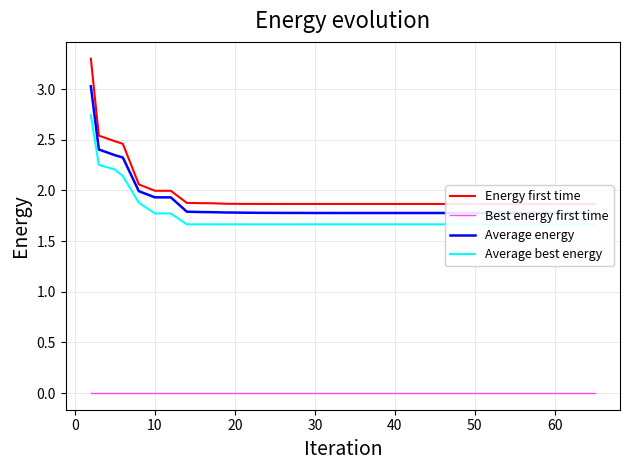

Reading left to right, list all the values displayed in this chart.

Energy first time: 3.3	2.5	2.5	2.5	2.1	2.0	2.0	1.9	1.9	1.9	1.9	1.9	1.9	1.9	1.9	1.9	1.9	1.9	1.9	1.9	1.9	1.9	1.9	1.9	1.9	1.9	1.9	1.9	1.9	1.9	1.9	1.9	1.9	1.9	1.9	1.9	1.9	1.9	1.9	1.9
Best energy first time: 0.0	0.0	0.0	0.0	0.0	0.0	0.0	0.0	0.0	0.0	0.0	0.0	0.0	0.0	0.0	0.0	0.0	0.0	0.0	0.0	0.0	0.0	0.0	0.0	0.0	0.0	0.0	0.0	0.0	0.0	0.0	0.0	0.0	0.0	0.0	0.0	0.0	0.0	0.0	0.0
Average energy: 3.0	2.4	2.3	2.3	2.0	1.9	1.9	1.8	1.8	1.8	1.8	1.8	1.8	1.8	1.8	1.8	1.8	1.8	1.8	1.8	1.8	1.8	1.8	1.8	1.8	1.8	1.8	1.8	1.8	1.8	1.8	1.8	1.8	1.8	1.8	1.8	1.8	1.8	1.8	1.8
Average best energy: 2.7	2.3	2.2	2.1	1.9	1.8	1.8	1.7	1.7	1.7	1.7	1.7	1.7	1.7	1.7	1.7	1.7	1.7	1.7	1.7	1.7	1.7	1.7	1.7	1.7	1.7	1.7	1.7	1.7	1.7	1.7	1.7	1.7	1.7	1.7	1.7	1.7	1.7	1.7	1.7